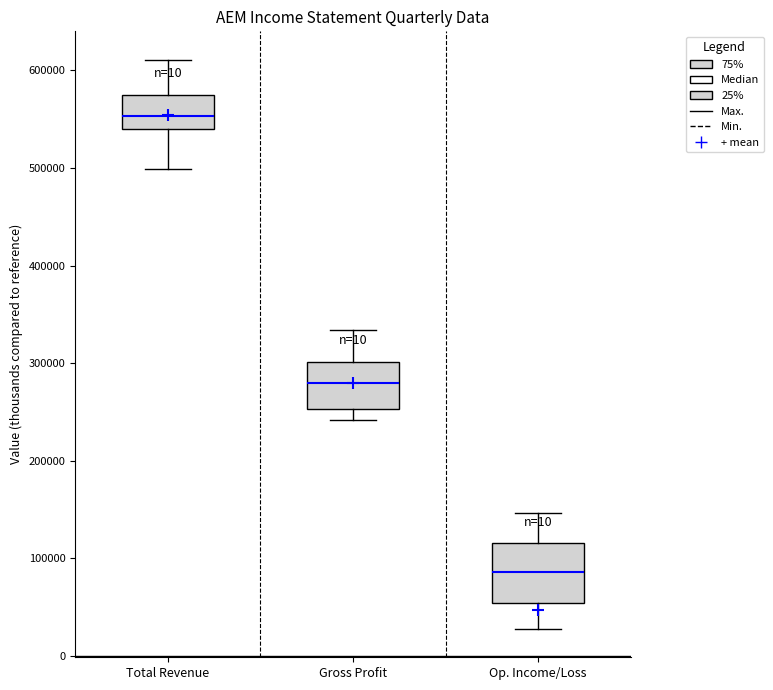

Reading left to right, read every box against the y-axis: the position of its median line, the range the box covers, and the ends of its whiskers. The values are not printed on the chart, so give them approximately, as read against the axis.

Total Revenue: median 550000, box 540000 to 580000, whiskers 500000 to 610000
Gross Profit: median 280000, box 250000 to 300000, whiskers 240000 to 330000
Op. Income/Loss: median 90000, box 50000 to 120000, whiskers 30000 to 150000